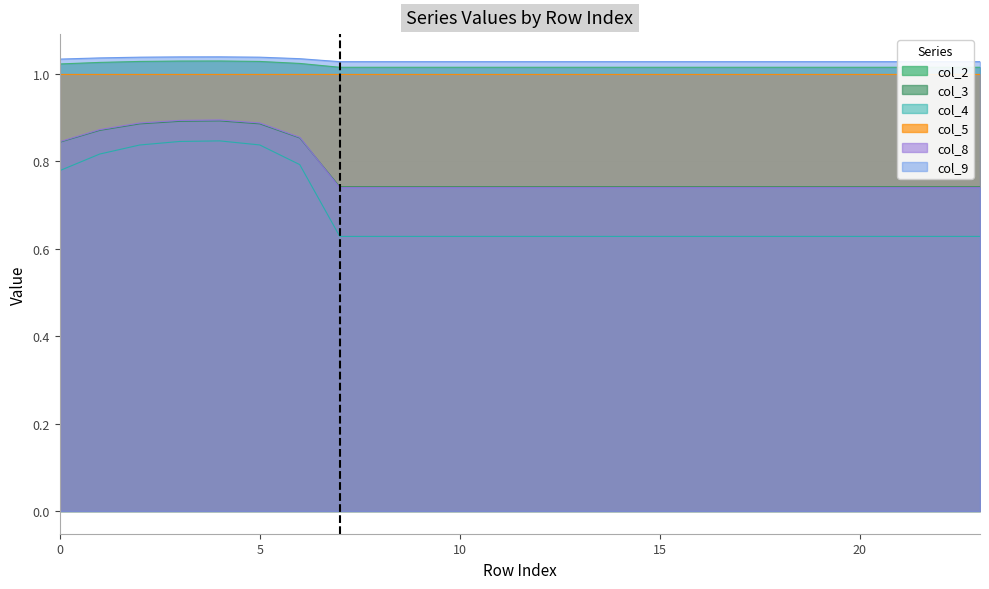

Count the col_8 values in the range 0 to 1.

24